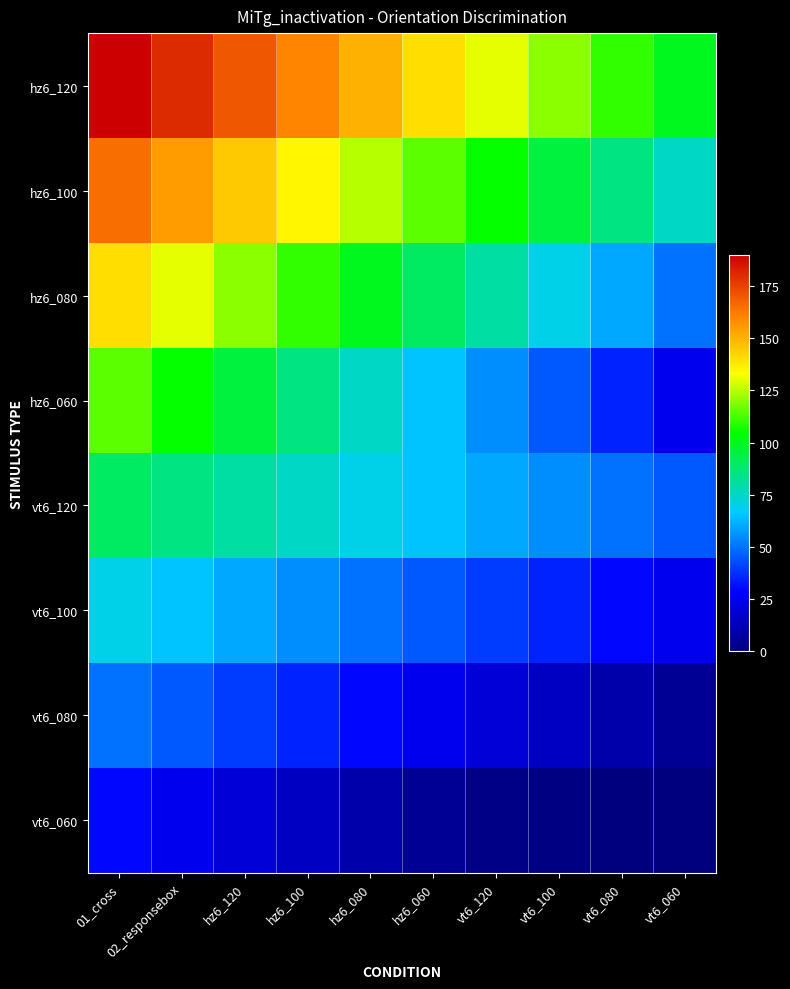

Reading left to right, transcribe all the data shown in this chart.

hz6_120: 01_cross=190	02_responsebox=180	hz6_120=170	hz6_100=160	hz6_080=150	hz6_060=140	vt6_120=130	vt6_100=120	vt6_080=110	vt6_060=100
hz6_100: 01_cross=165	02_responsebox=155	hz6_120=145	hz6_100=135	hz6_080=125	hz6_060=115	vt6_120=105	vt6_100=95	vt6_080=85	vt6_060=75
hz6_080: 01_cross=140	02_responsebox=130	hz6_120=120	hz6_100=110	hz6_080=100	hz6_060=90	vt6_120=80	vt6_100=70	vt6_080=60	vt6_060=50
hz6_060: 01_cross=115	02_responsebox=105	hz6_120=95	hz6_100=85	hz6_080=75	hz6_060=65	vt6_120=55	vt6_100=45	vt6_080=35	vt6_060=25
vt6_120: 01_cross=90	02_responsebox=85	hz6_120=80	hz6_100=75	hz6_080=70	hz6_060=65	vt6_120=60	vt6_100=55	vt6_080=50	vt6_060=45
vt6_100: 01_cross=70	02_responsebox=65	hz6_120=60	hz6_100=55	hz6_080=50	hz6_060=45	vt6_120=40	vt6_100=35	vt6_080=30	vt6_060=25
vt6_080: 01_cross=50	02_responsebox=45	hz6_120=40	hz6_100=35	hz6_080=30	hz6_060=25	vt6_120=20	vt6_100=15	vt6_080=10	vt6_060=5
vt6_060: 01_cross=30	02_responsebox=25	hz6_120=20	hz6_100=15	hz6_080=10	hz6_060=5	vt6_120=2	vt6_100=1	vt6_080=0	vt6_060=0